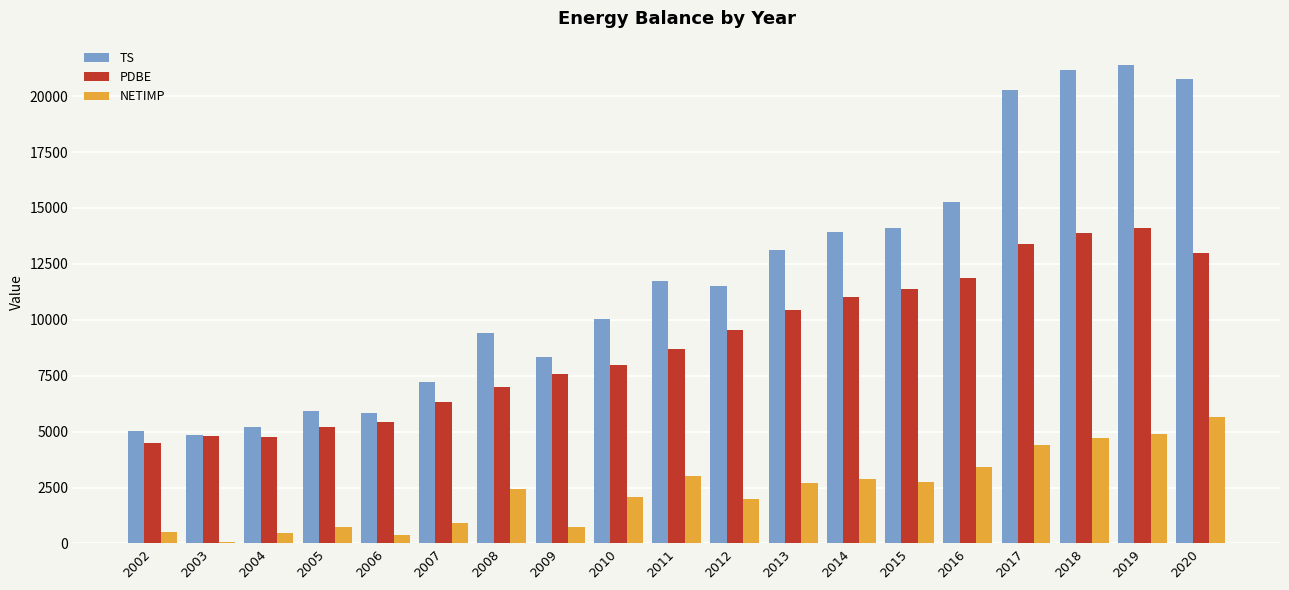

What is the maximum value shown in the chart?

21412.8